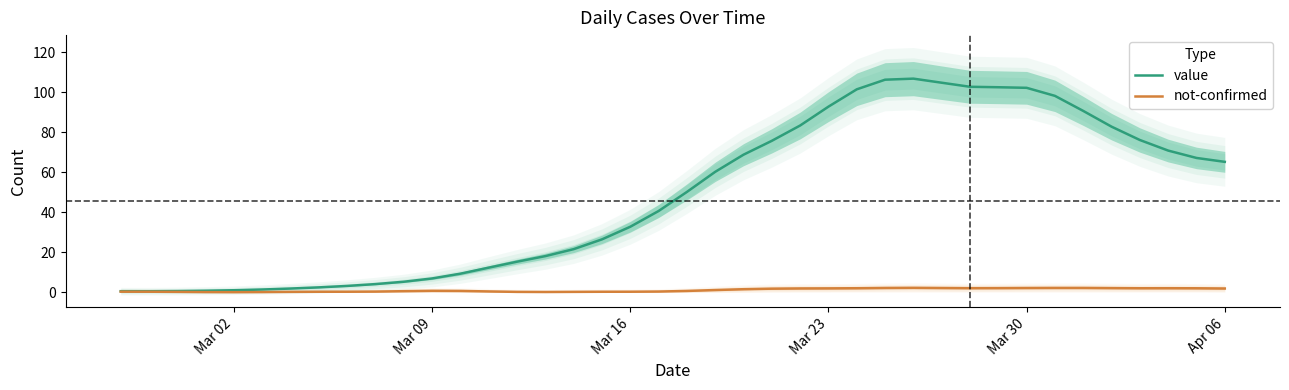

How many lines are shown in the chart?

2